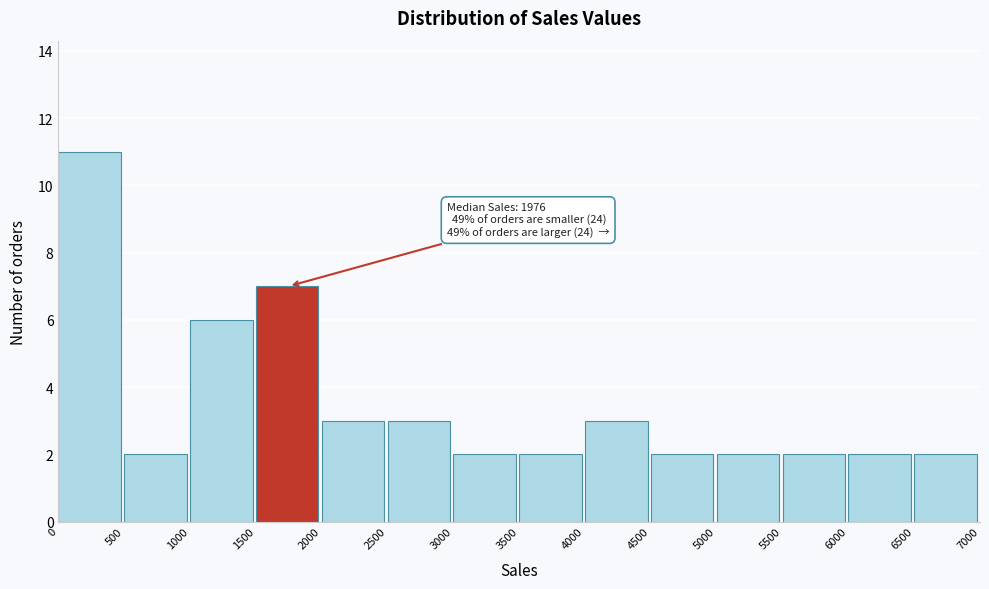

Which range on the x-axis has the tallest bar?

0 to 500